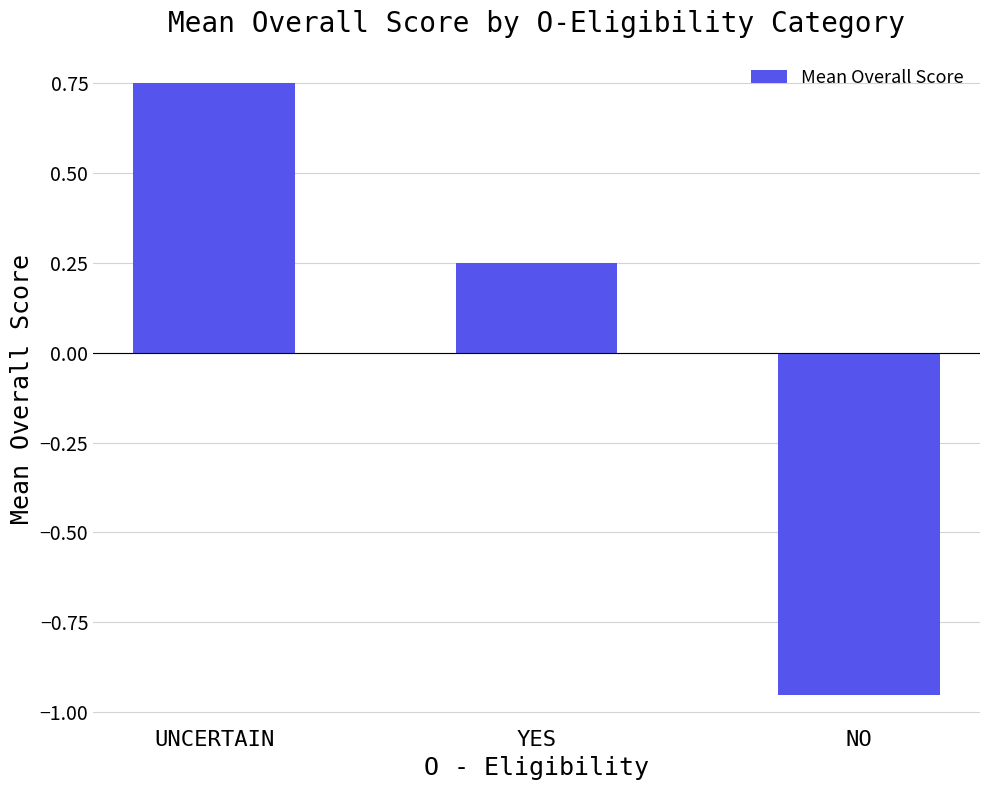

The value at UNCERTAIN is 1.3. True or false?

False